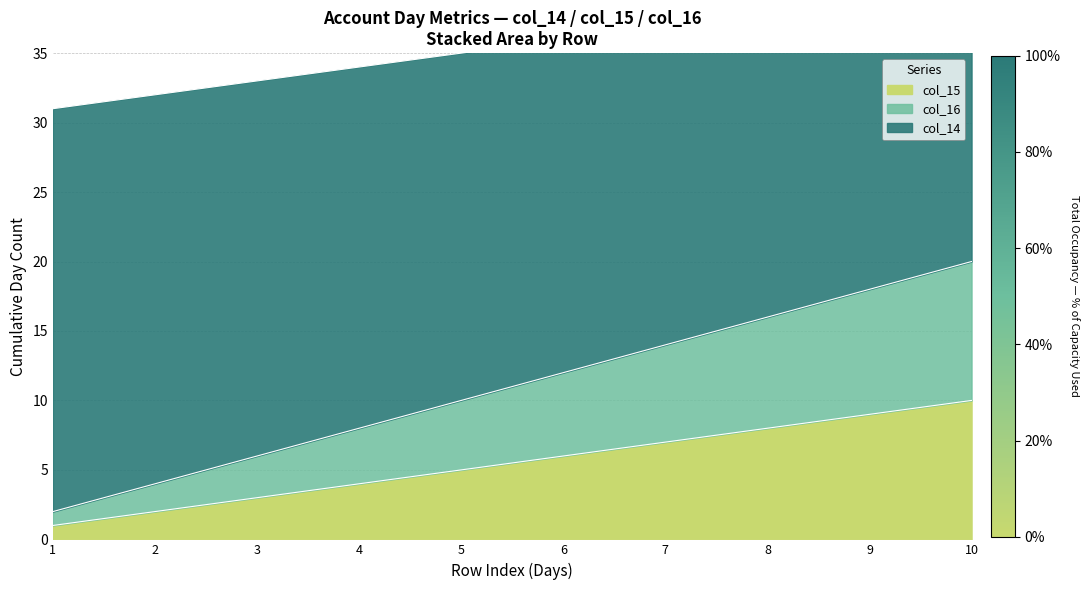

Is it true that col_15 equals 14 at 10?

False